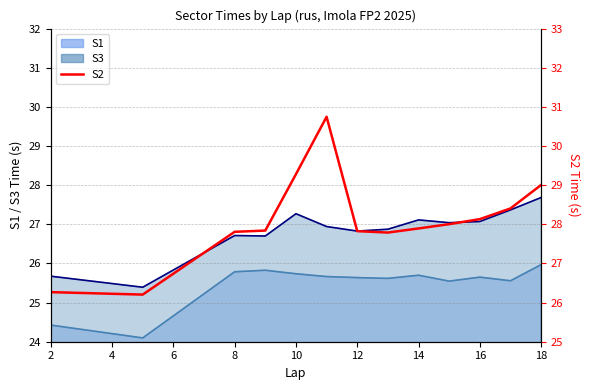

True or false: the data shows 15.6 at 8.

False